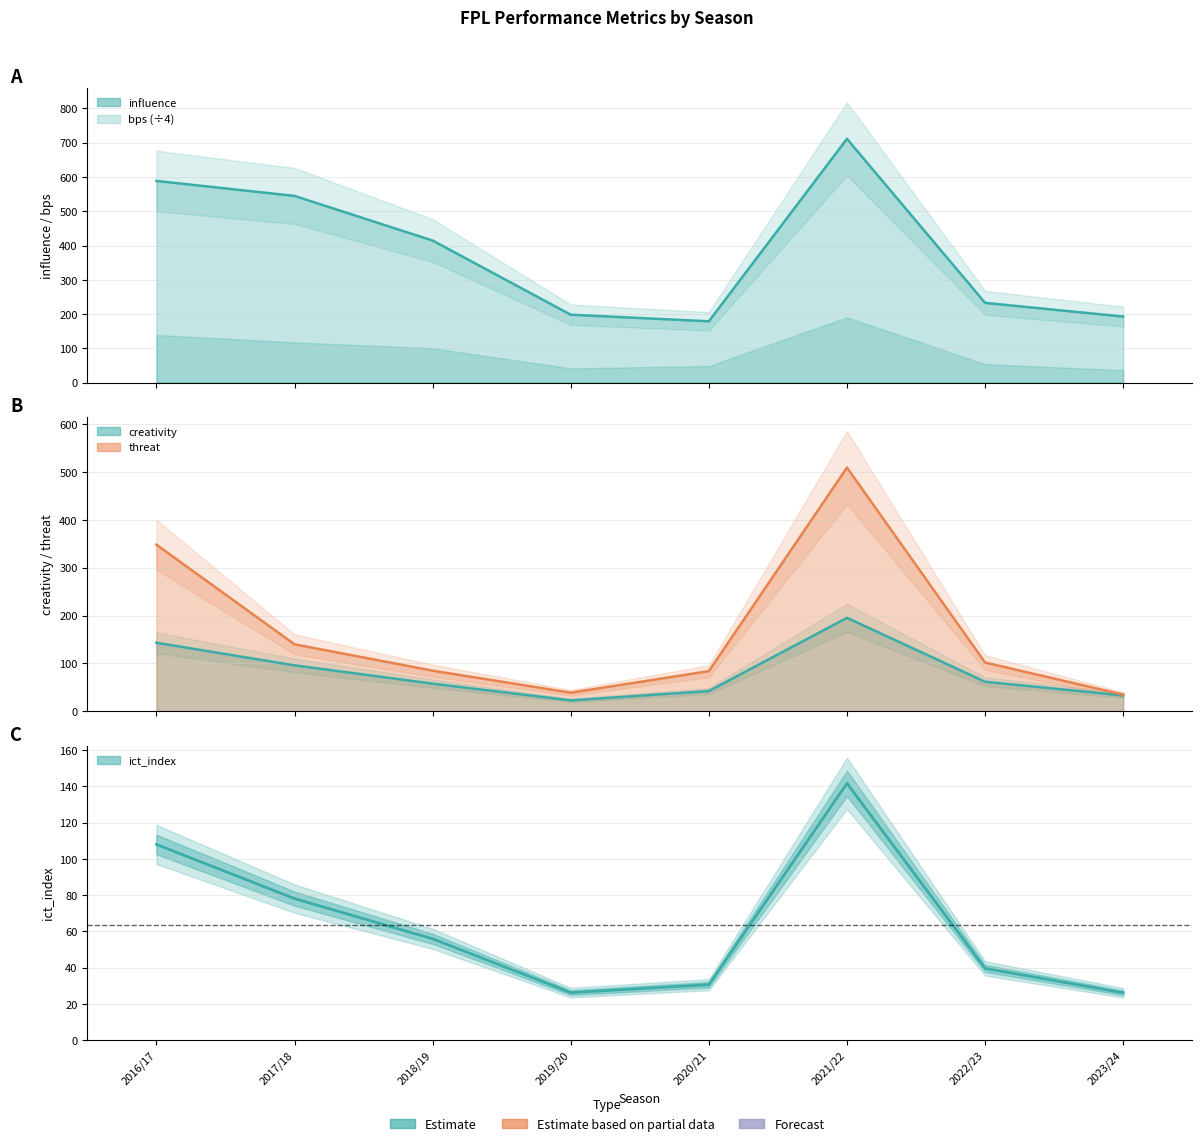

How many interior local valleys does the threat series have?

1